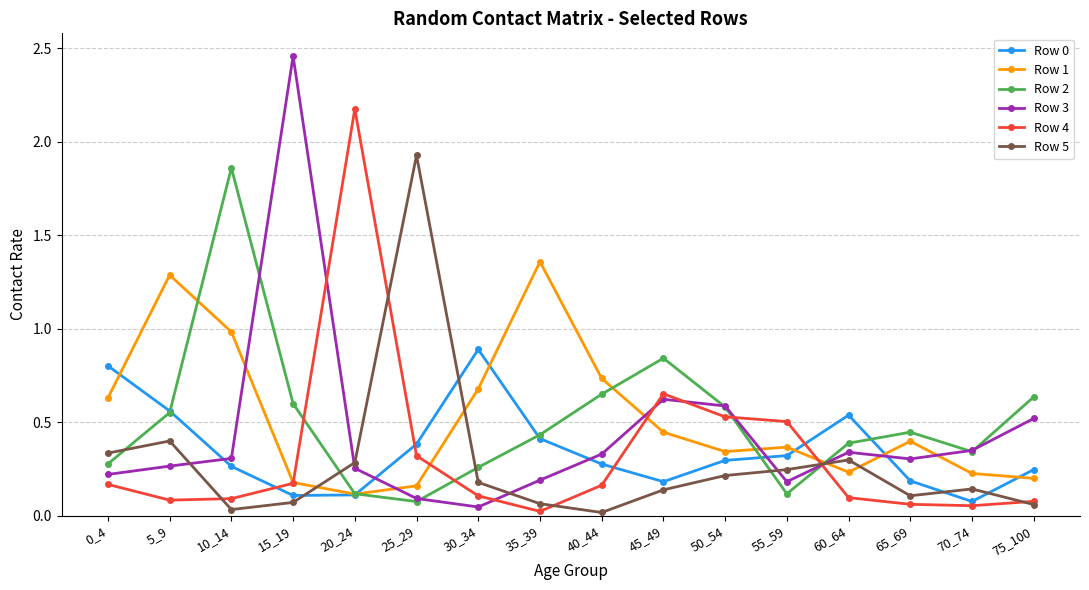

Which series ends up on top after the final intersection of Row 2 and Row 0?

Row 2